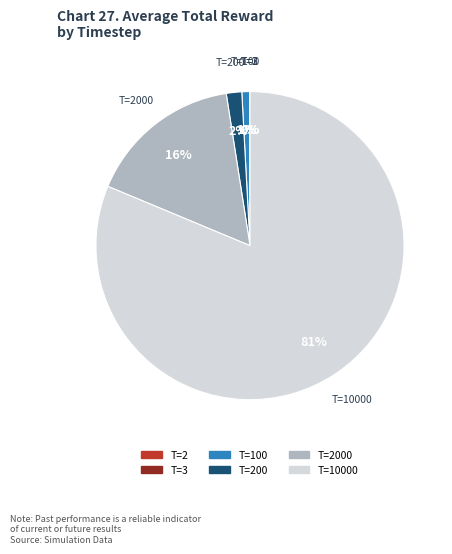

To the nearest percent, what is the difference between the largest and smallest slice percentages?

81%